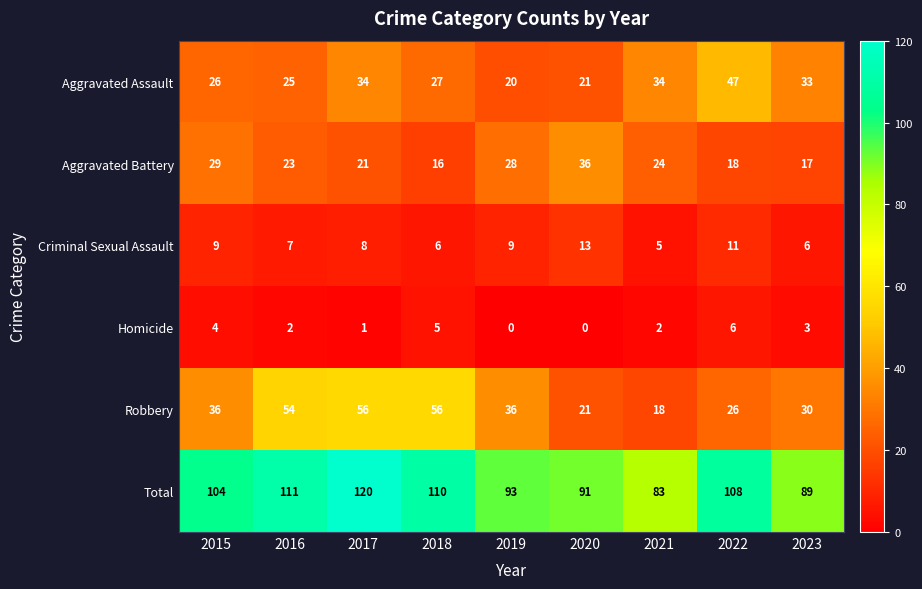

What is the average value of the Criminal Sexual Assault series?

8